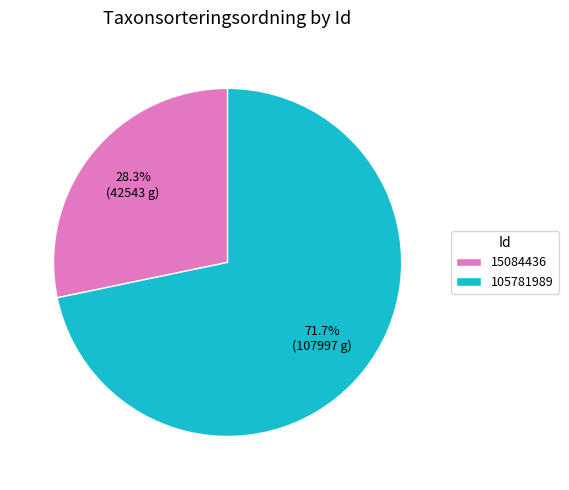

Which has a higher value, 105781989 or 15084436?

105781989